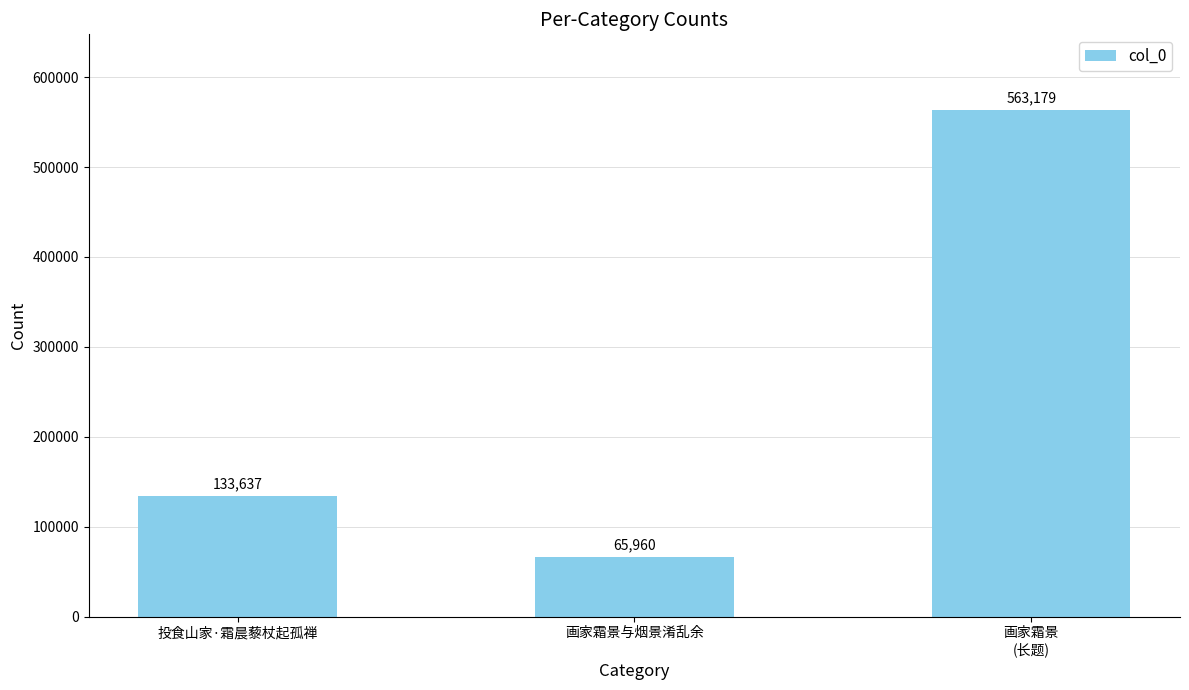

What is the sum of all values?

762776